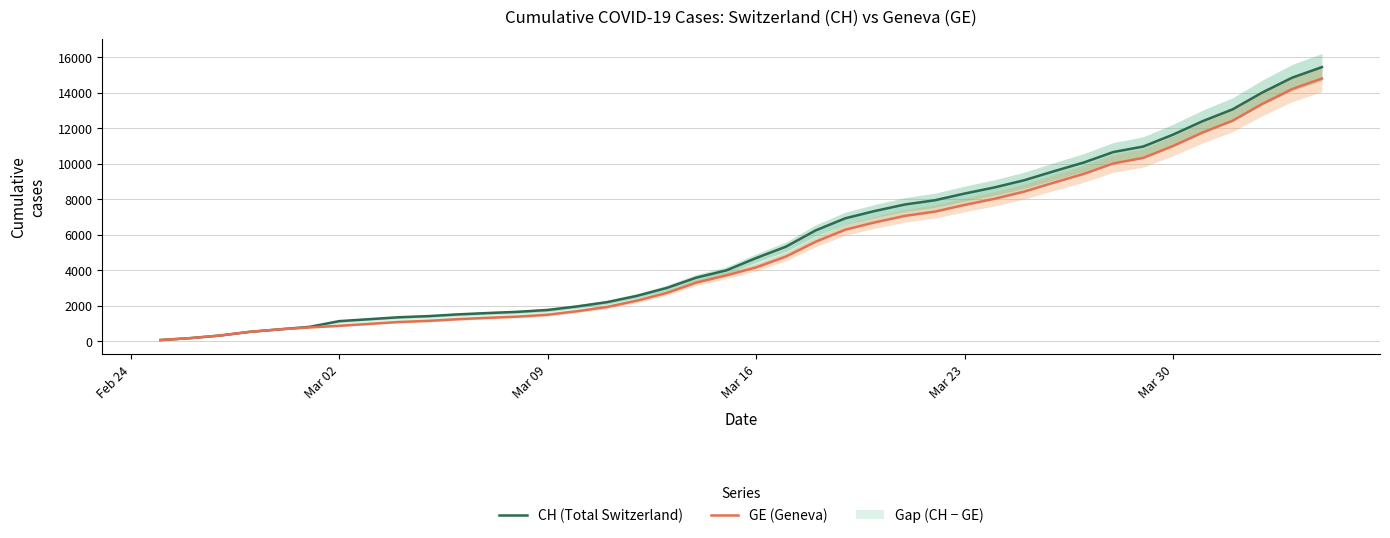

The value of GE (Geneva) at Mar 30 is 19625. True or false?

False